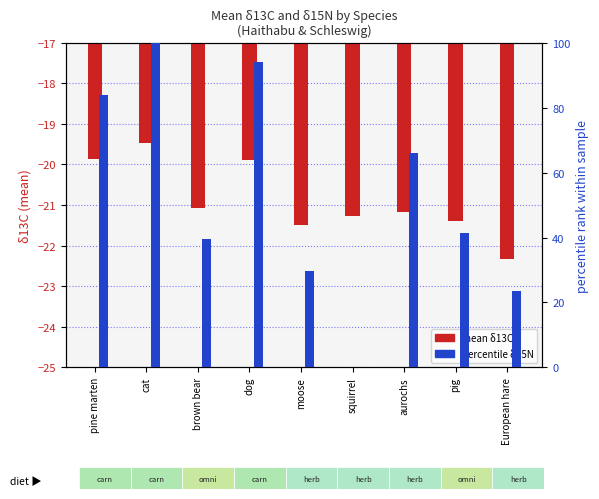

Is it true that percentile δ15N equals 83.8 at pine marten?

True